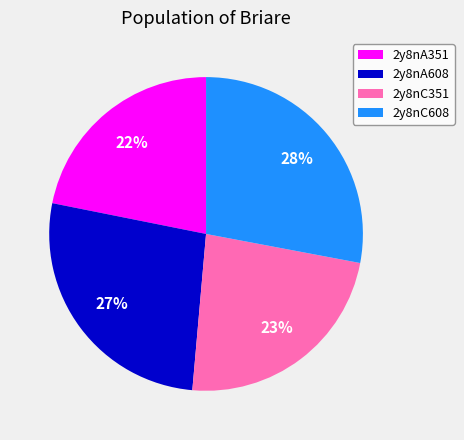

Is the sum of 2y8nA608 and 2y8nC608 greater than half?

Yes